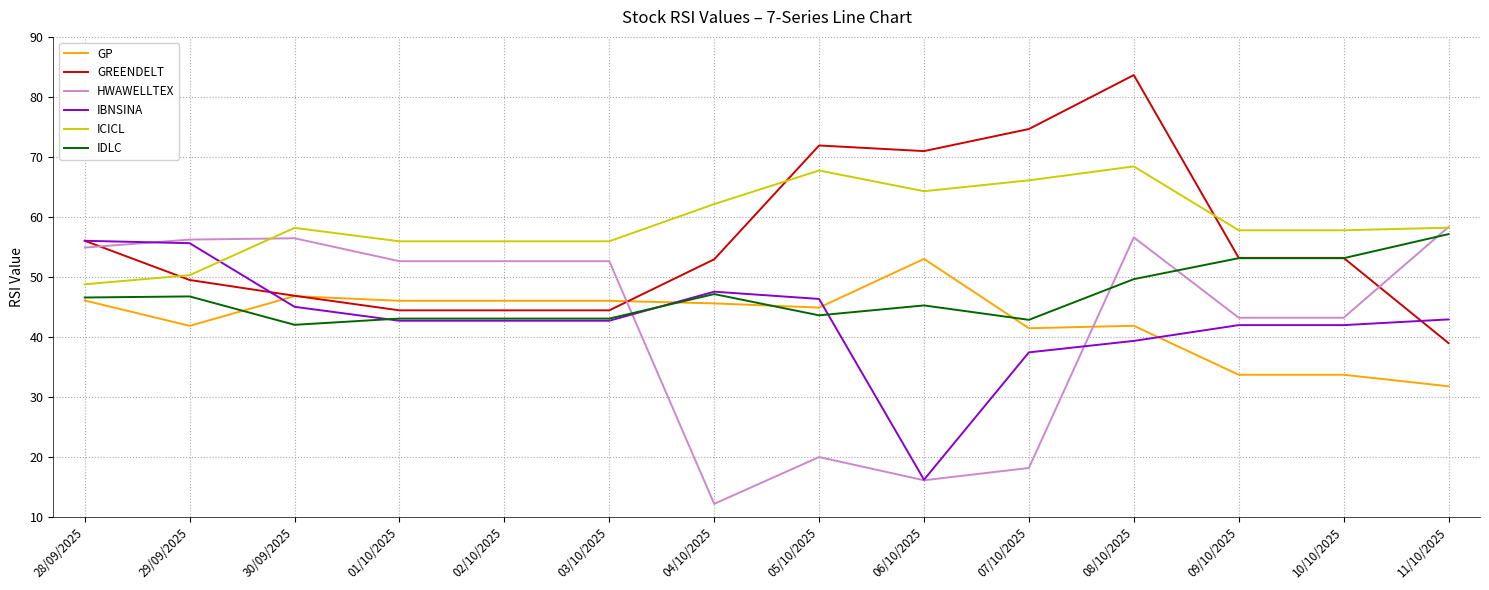

Where is GREENDELT nearest to the value 61?

28/09/2025